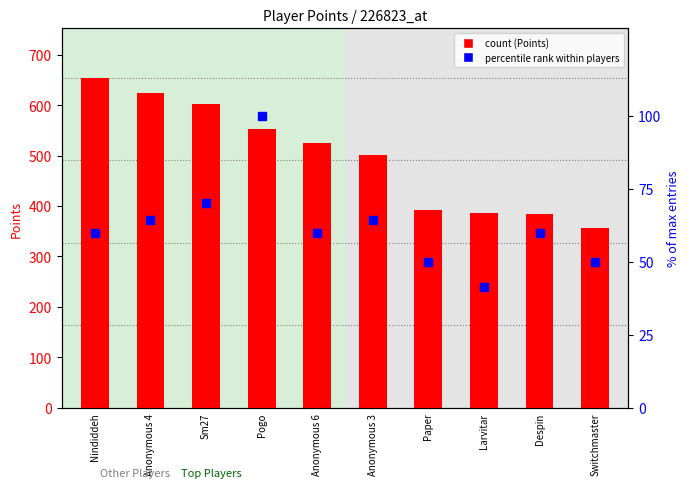

What is the difference between the maximum and minimum values in the % of max entries series?

58.6